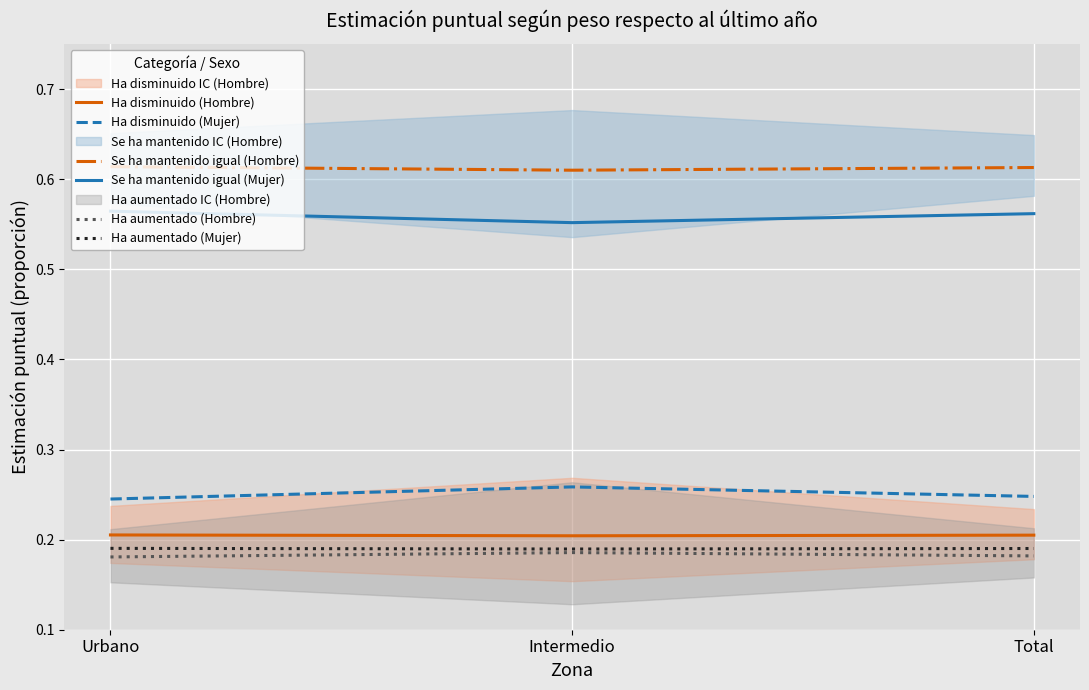

Rank the series at Total from highest to lowest value.

Se ha mantenido igual (Hombre), Se ha mantenido igual (Mujer), Ha disminuido (Mujer), Ha disminuido (Hombre), Ha aumentado (Mujer), Ha aumentado (Hombre)